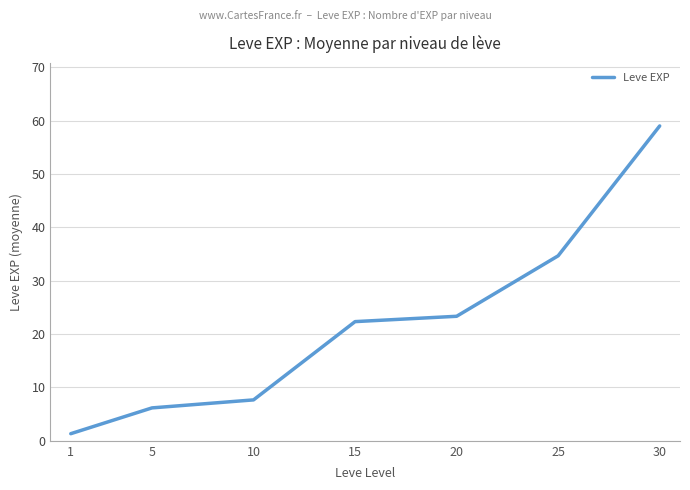

Approximately how many times larger is the value at 15 compared to 25?

0.6